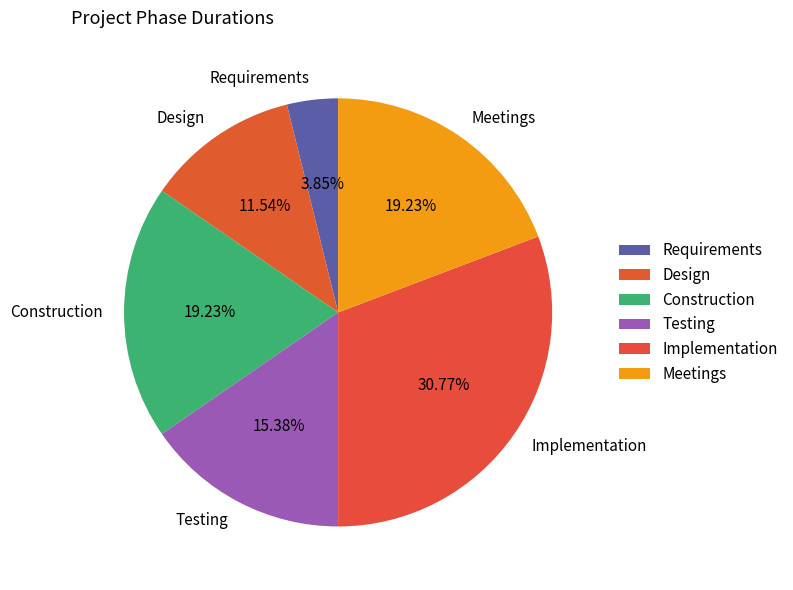

Between Meetings and Design, which is larger?

Meetings